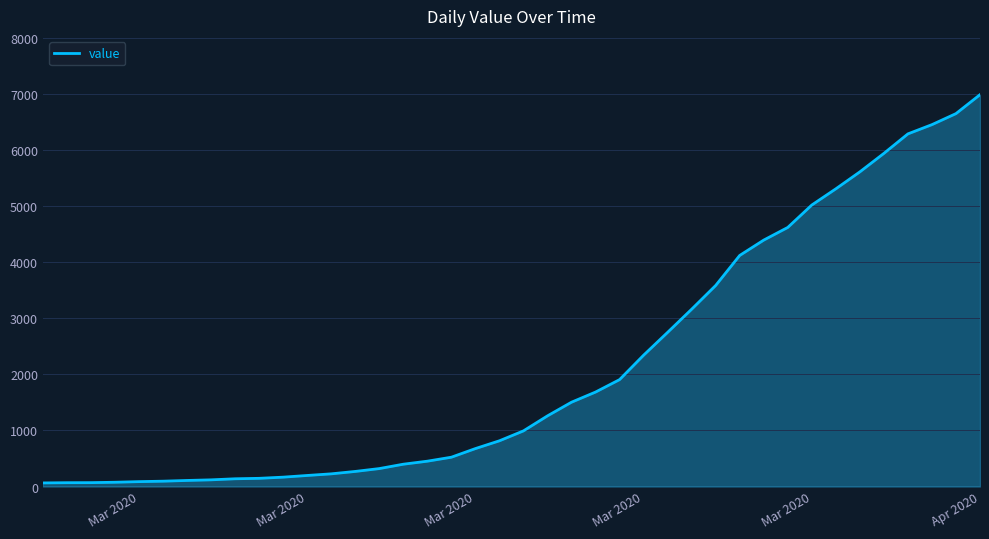

What is the difference between the maximum and minimum values?

6931